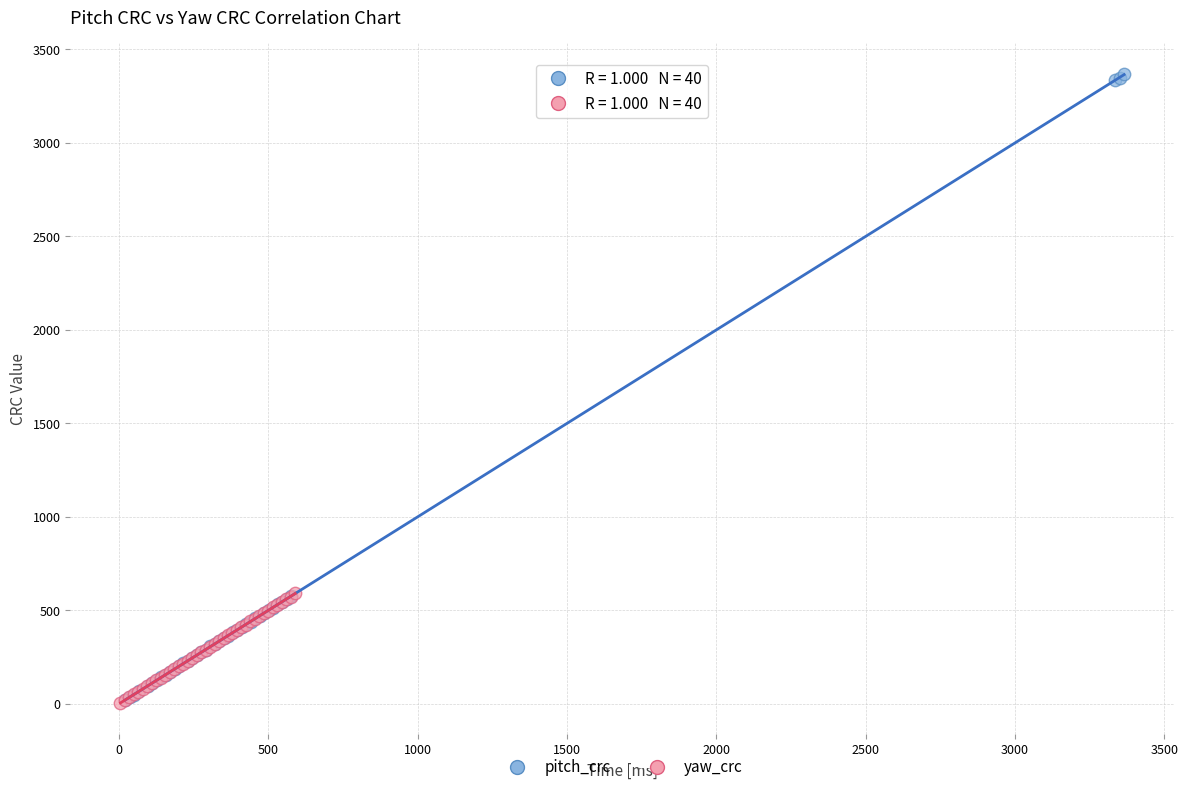

Which series has the largest Y range (max minus min)?

pitch_crc